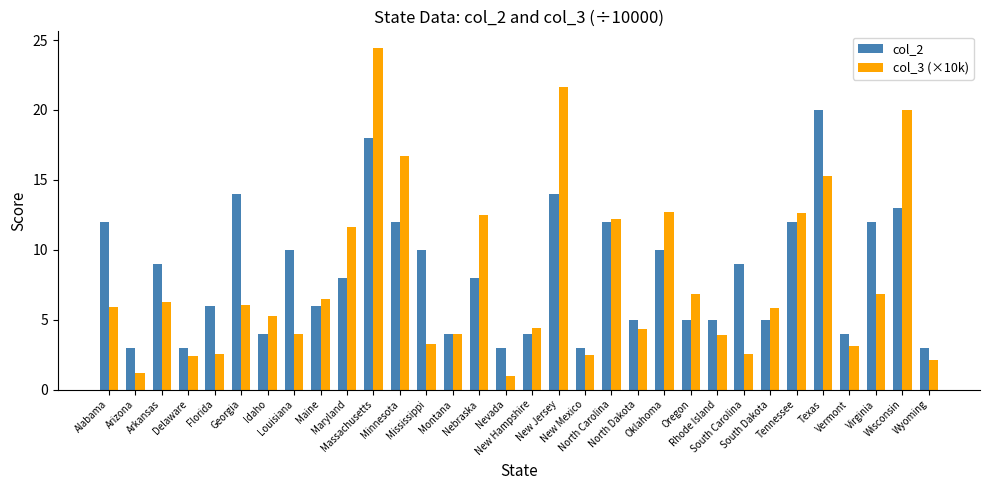

The value of col_3 (×10k) at Arkansas is 6.3. True or false?

True